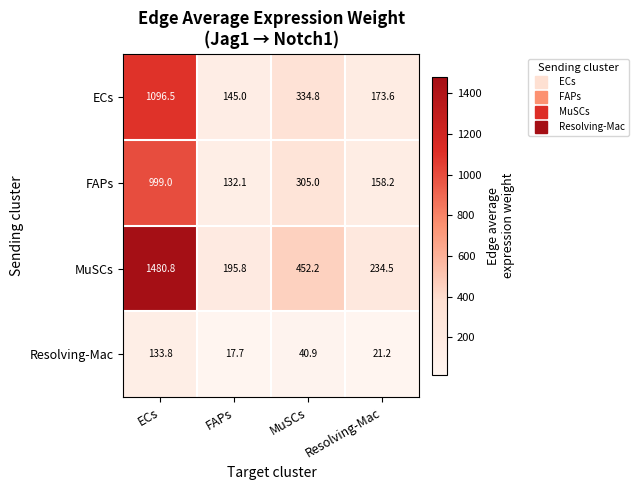

How many values in the FAPs series are below 305?

2